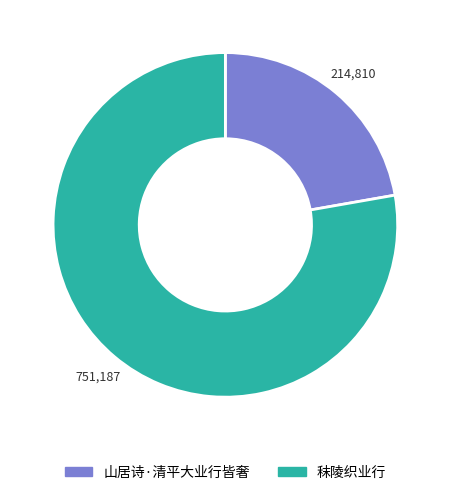

The 秣陵织业行 slice represents 87% of the pie. True or false?

False